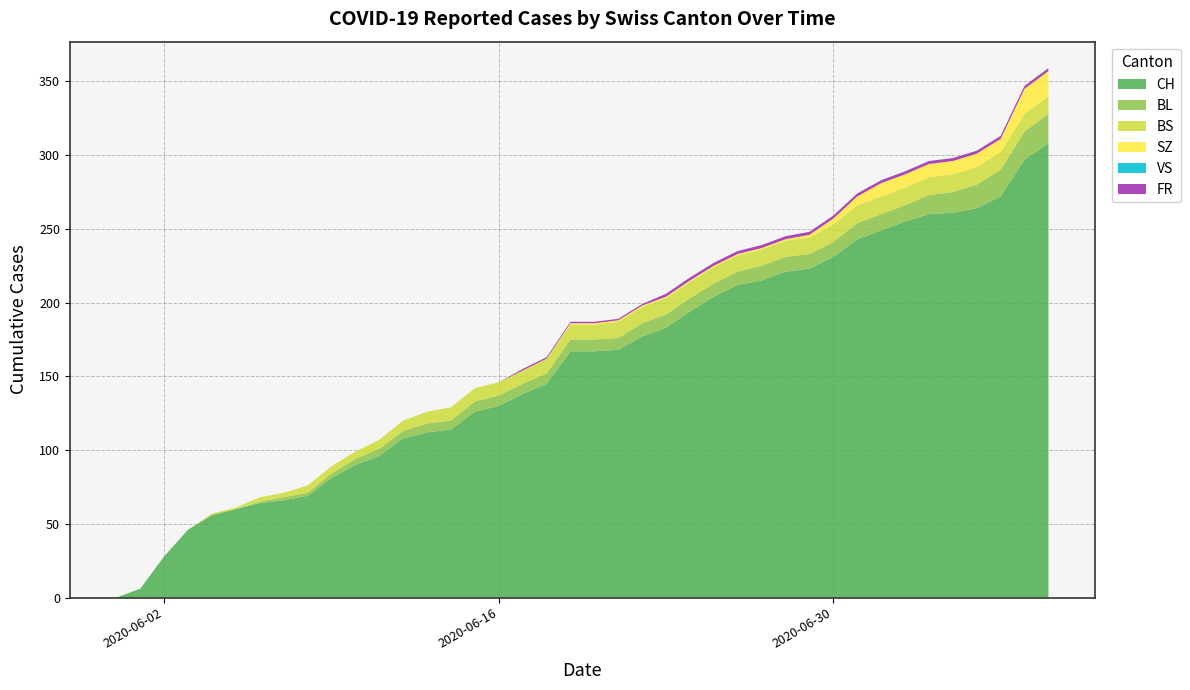

Reading left to right, what are all the values shown in this chart?

CH: 0=0	1=6	2=28	3=46	4=56	5=60	6=64	7=66	8=69	9=81	10=90	11=96	12=108	13=112	14=114	15=126	16=130	17=138	18=145	19=167	20=167	21=168	22=177	23=183	24=194	25=204	26=212	27=215	28=221	29=223	30=231	31=243	32=249	33=255	34=260	35=261	36=264	37=272	38=297	39=308
BL: 0=0	1=0	2=0	3=0	4=0	5=0	6=1	7=2	8=2	9=3	10=4	11=5	12=5	13=6	14=6	15=7	16=7	17=7	18=7	19=8	20=8	21=8	22=9	23=9	24=9	25=9	26=9	27=10	28=10	29=10	30=10	31=11	32=11	33=11	34=13	35=14	36=16	37=18	38=19	39=20
BS: 0=0	1=0	2=0	3=0	4=1	5=1	6=3	7=3	8=5	9=5	10=5	11=6	12=7	13=8	14=9	15=9	16=9	17=9	18=10	19=10	20=10	21=11	22=11	23=11	24=11	25=11	26=11	27=11	28=11	29=11	30=12	31=12	32=12	33=12	34=12	35=12	36=12	37=12	38=12	39=12
SZ: 0=0	1=0	2=0	3=0	4=0	5=0	6=0	7=0	8=0	9=0	10=0	11=0	12=0	13=0	14=0	15=0	16=0	17=0	18=0	19=1	20=1	21=1	22=1	23=1	24=1	25=1	26=1	27=1	28=1	29=2	30=4	31=6	32=9	33=9	34=9	35=9	36=9	37=9	38=17	39=17
VS: 0=0	1=0	2=0	3=0	4=0	5=0	6=0	7=0	8=0	9=0	10=0	11=0	12=0	13=0	14=0	15=0	16=0	17=0	18=0	19=0	20=0	21=0	22=0	23=0	24=0	25=0	26=0	27=0	28=0	29=0	30=0	31=0	32=0	33=0	34=0	35=0	36=0	37=0	38=0	39=0
FR: 0=0	1=0	2=0	3=0	4=0	5=0	6=0	7=0	8=0	9=0	10=0	11=0	12=0	13=0	14=0	15=0	16=0	17=1	18=1	19=1	20=1	21=1	22=1	23=2	24=2	25=2	26=2	27=2	28=2	29=2	30=2	31=2	32=2	33=2	34=2	35=2	36=2	37=2	38=2	39=2